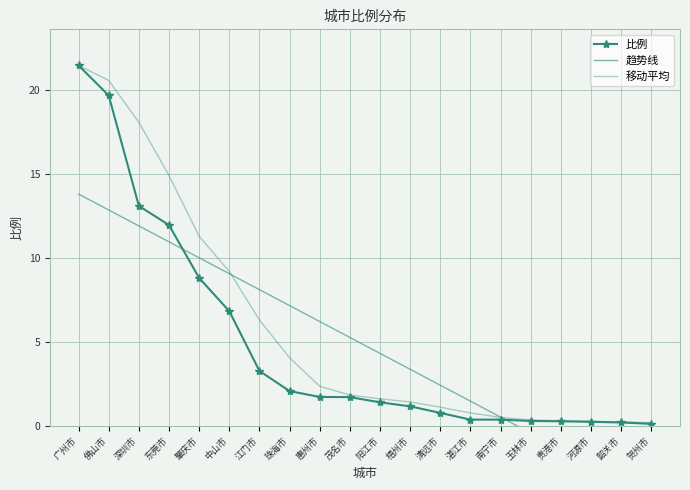

The value of 趋势线 at 贵港市 is -1.4. True or false?

True